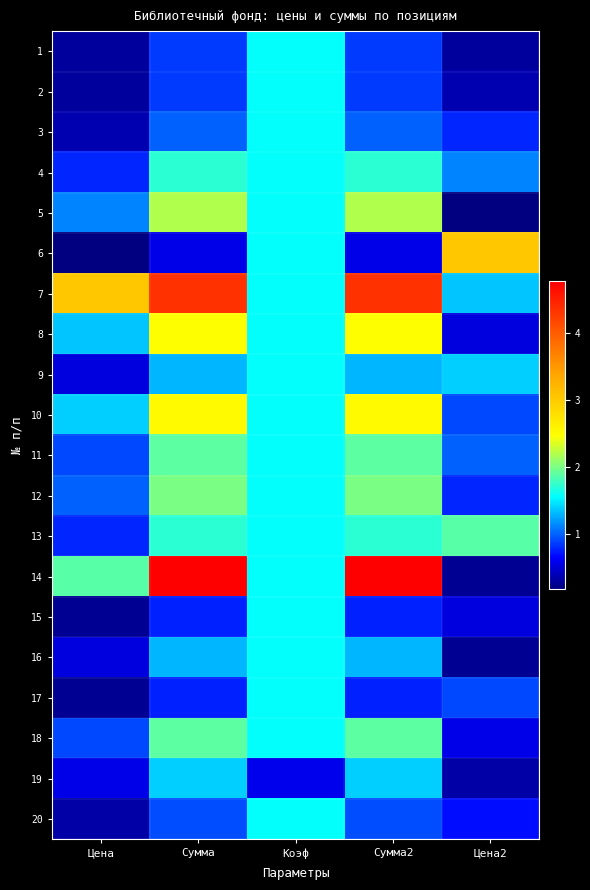

At how many categories does at least one series exceed 4?

2